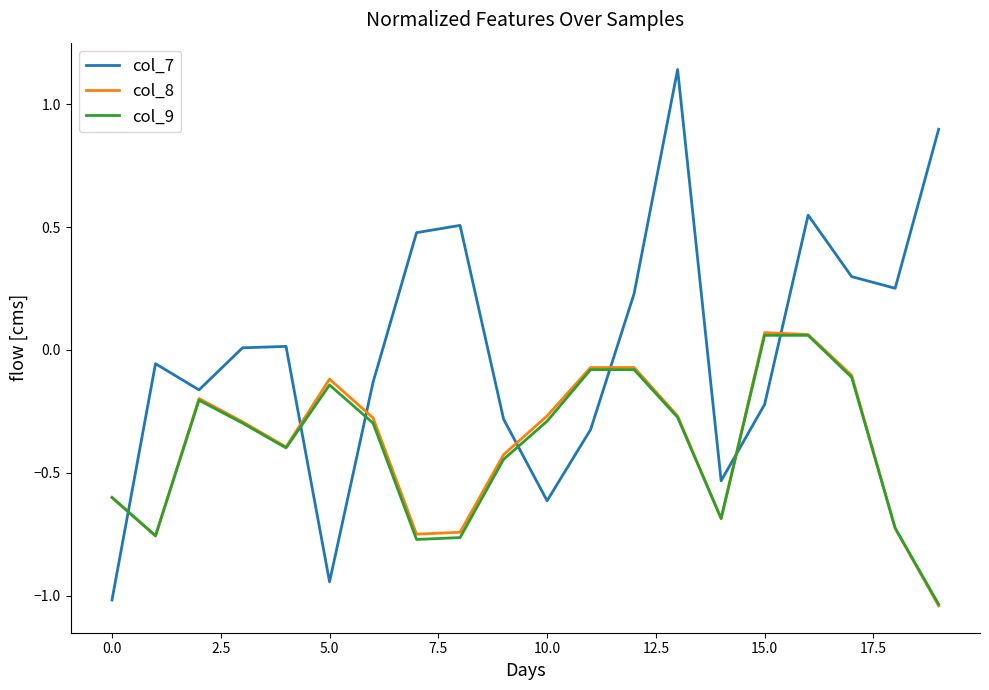

How many lines are shown in the chart?

3